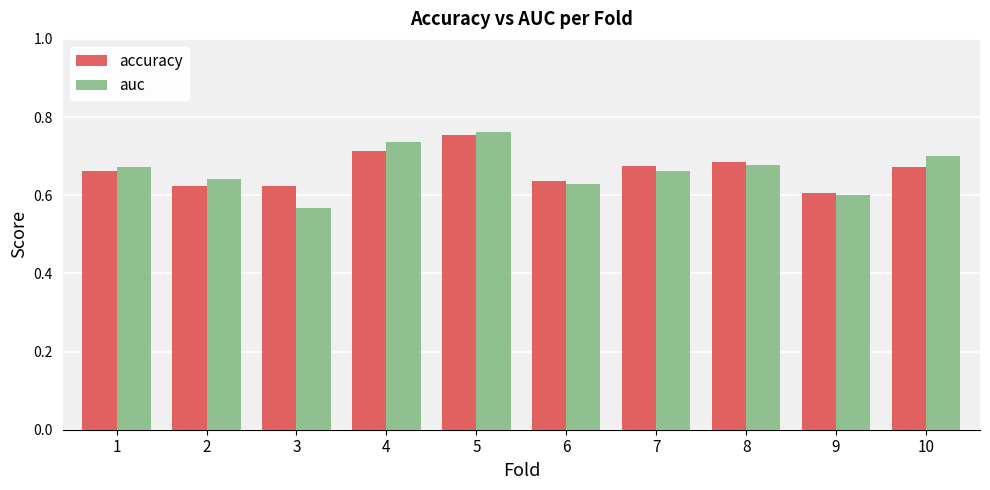

What is the difference between the accuracy values at 2 and 7?

0.1